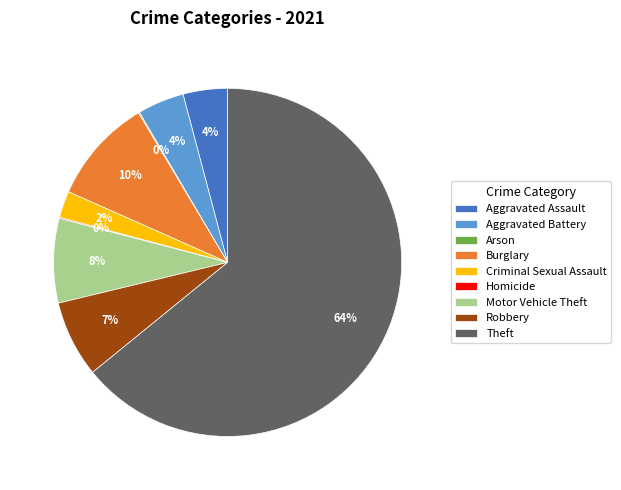

Is the sum of Robbery and Criminal Sexual Assault greater than half?

No